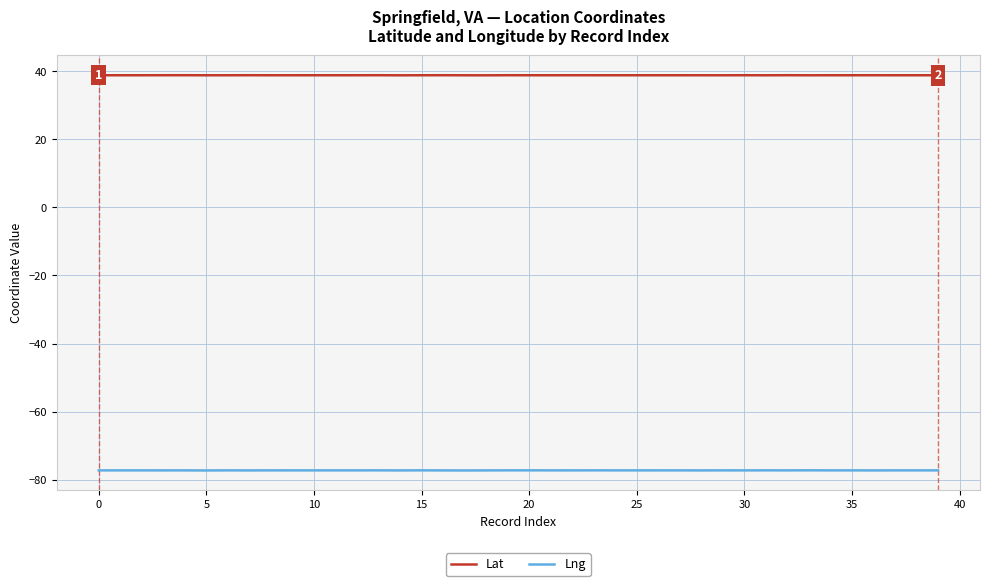

List the series in order of their peak value, lowest first.

Lng, Lat